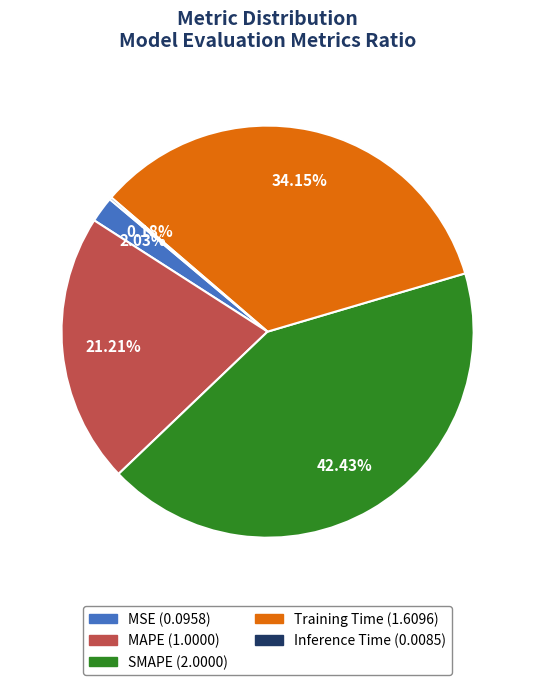

Between Training Time and MAPE, which is larger?

Training Time